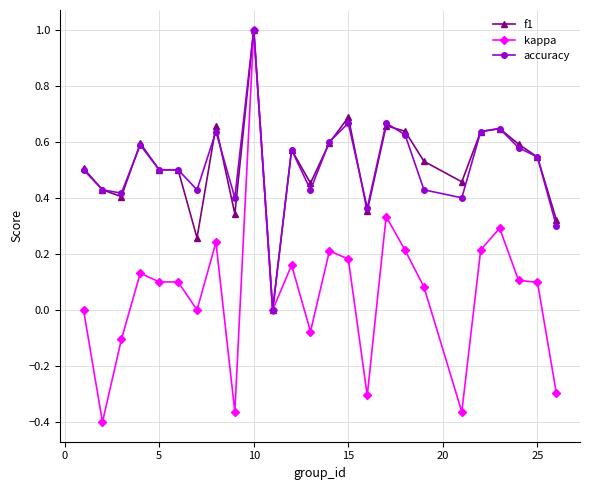

What is the highest value of the kappa series?

1.0